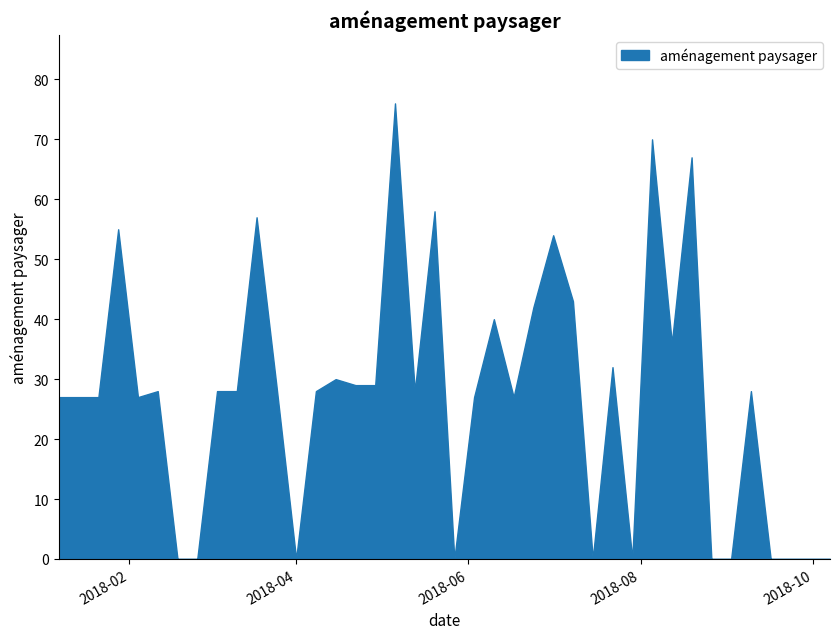

What is the sum of the values at 2018-02-11 and 2018-08-26?

28